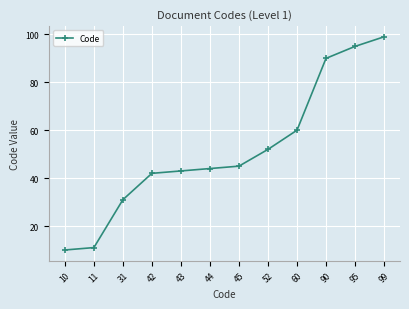

What is the value of the 9th point from the left?

60